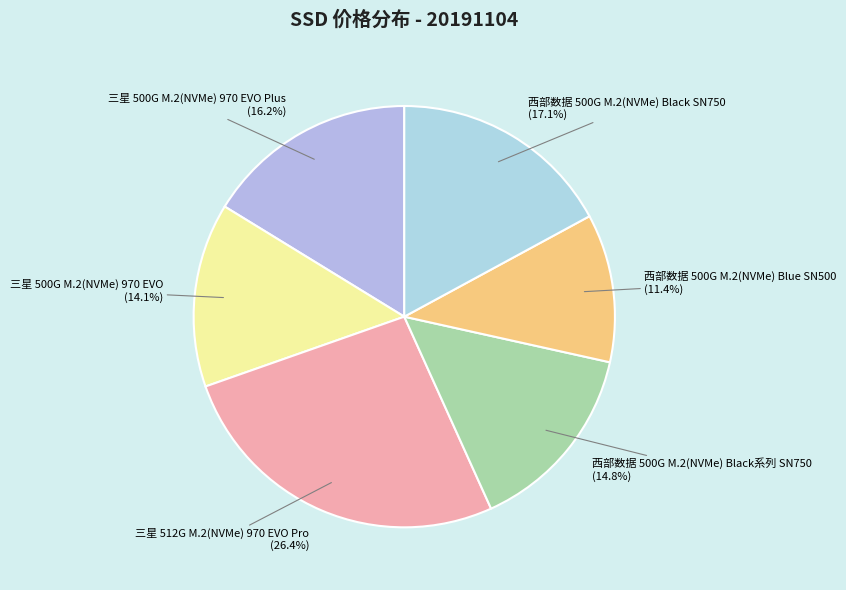

Rank the categories by value from lowest to highest.

西部数据 500G M.2(NVMe) Blue SN500 (11.4%), 三星 500G M.2(NVMe) 970 EVO (14.1%), 西部数据 500G M.2(NVMe) Black系列 SN750 (14.8%), 三星 500G M.2(NVMe) 970 EVO Plus (16.2%), 西部数据 500G M.2(NVMe) Black SN750 (17.1%), 三星 512G M.2(NVMe) 970 EVO Pro (26.4%)